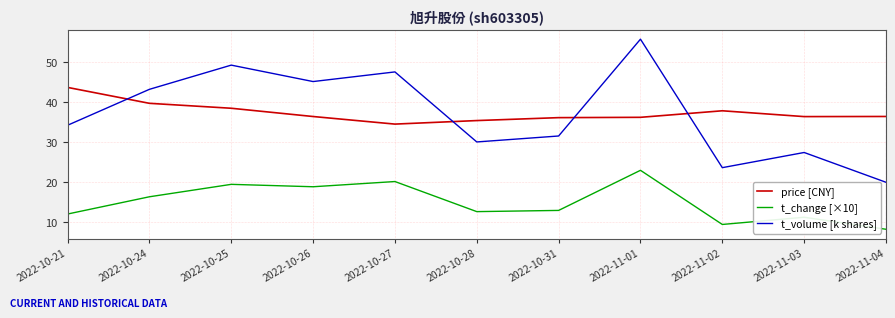

What is the total value across all series at 2022-11-03?

75.1